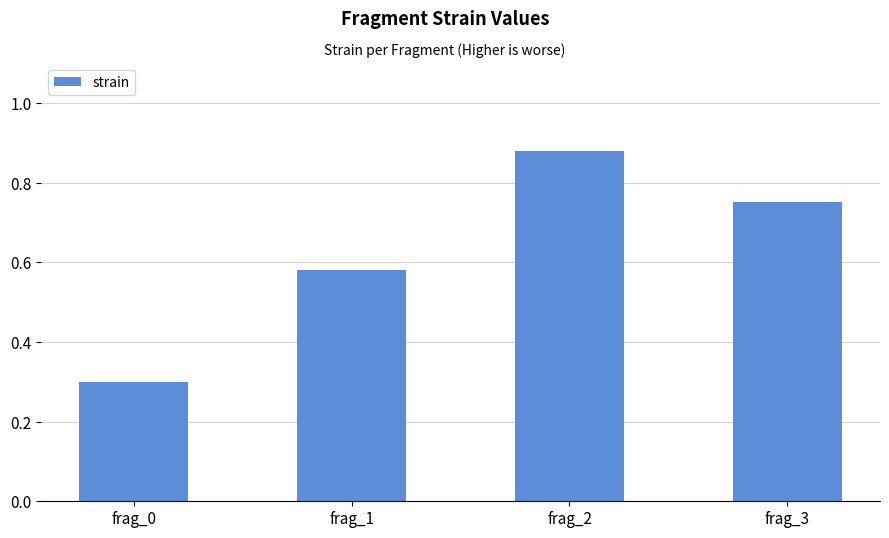

What is the value of the 1st bar from the left?

0.3